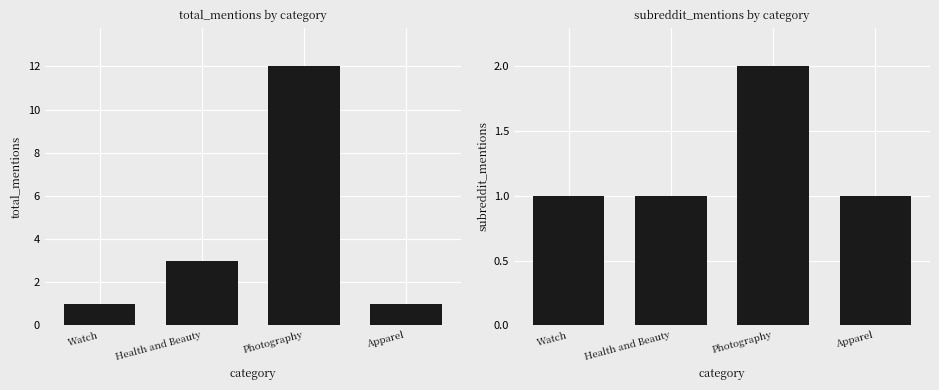

How many total_mentions values are between 1 and 12?

4